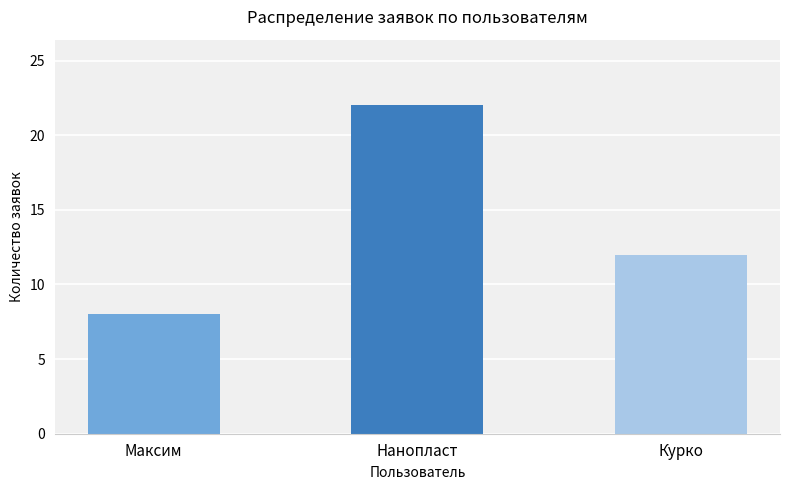

Reading left to right, transcribe all the data shown in this chart.

8	22	12